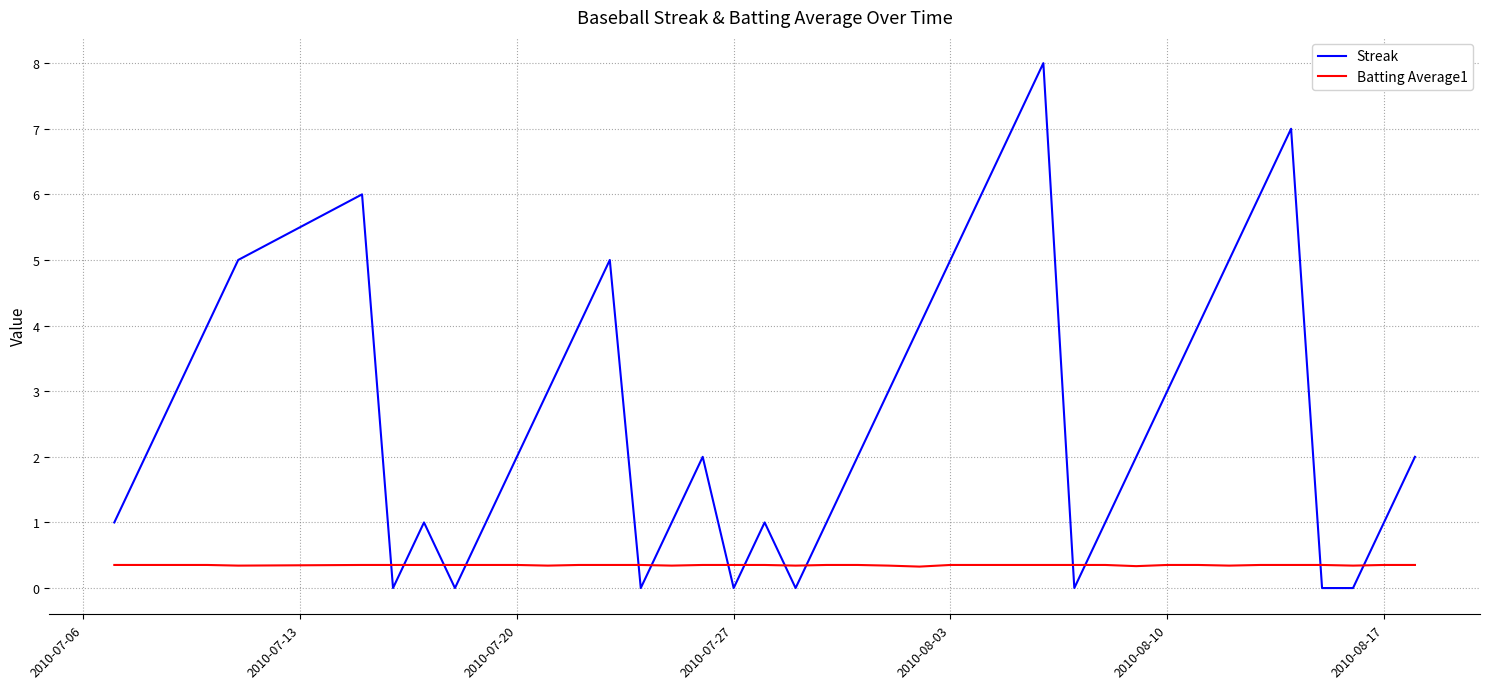

Which series has the largest range (max minus min)?

Streak